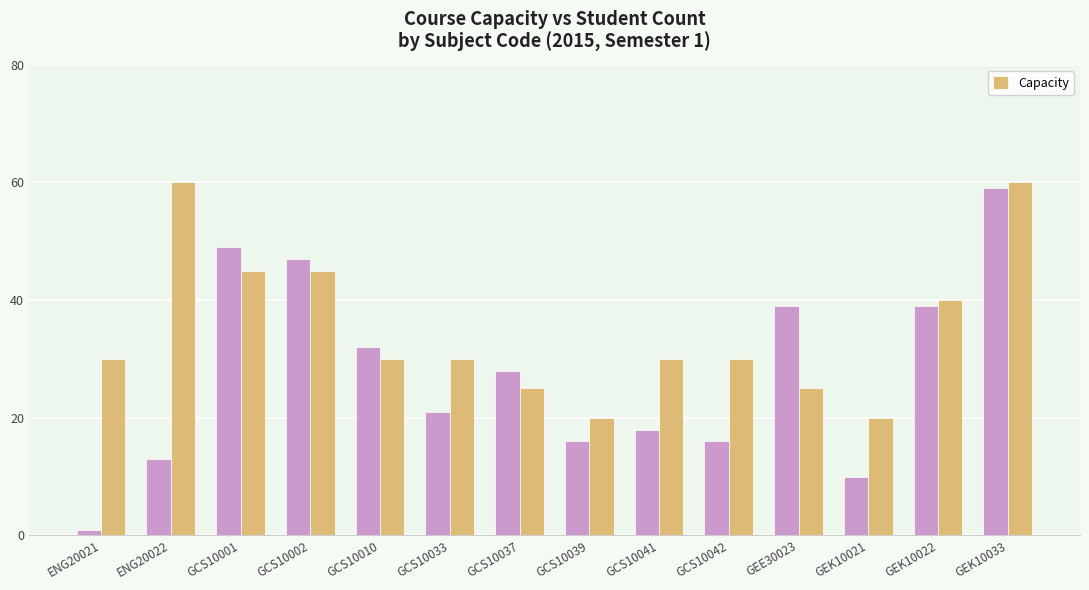

Reading left to right, what are all the values shown in this chart?

Student Count: ENG20021=1	ENG20022=13	GCS10001=49	GCS10002=47	GCS10010=32	GCS10033=21	GCS10037=28	GCS10039=16	GCS10041=18	GCS10042=16	GEE30023=39	GEK10021=10	GEK10022=39	GEK10033=59
Capacity: ENG20021=30	ENG20022=60	GCS10001=45	GCS10002=45	GCS10010=30	GCS10033=30	GCS10037=25	GCS10039=20	GCS10041=30	GCS10042=30	GEE30023=25	GEK10021=20	GEK10022=40	GEK10033=60